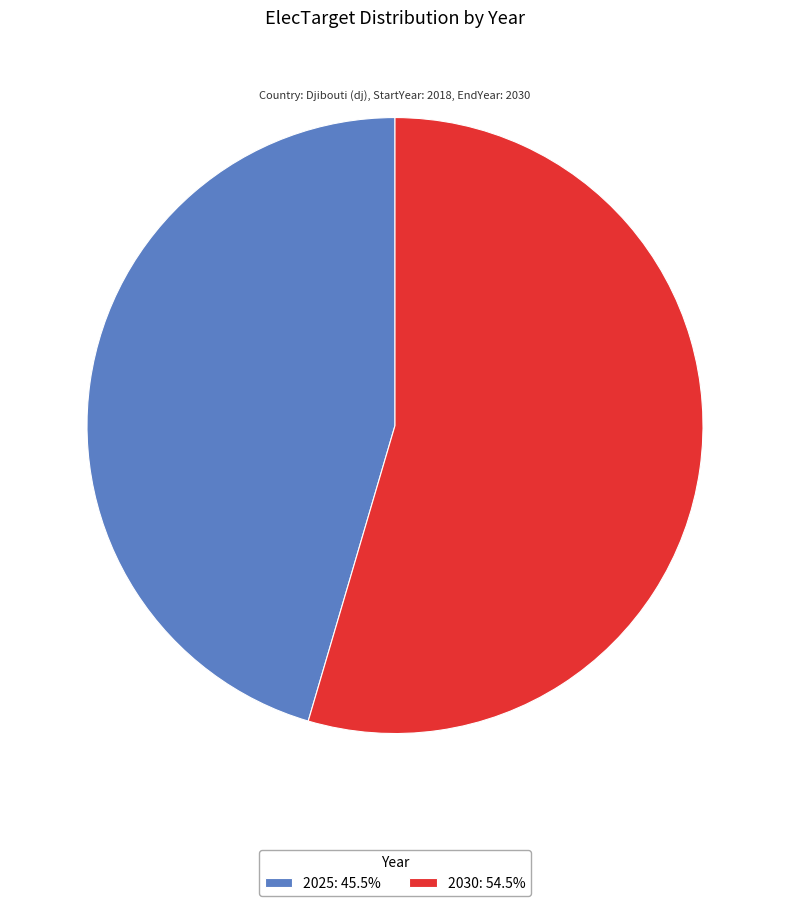

Which slice is the largest?

2030